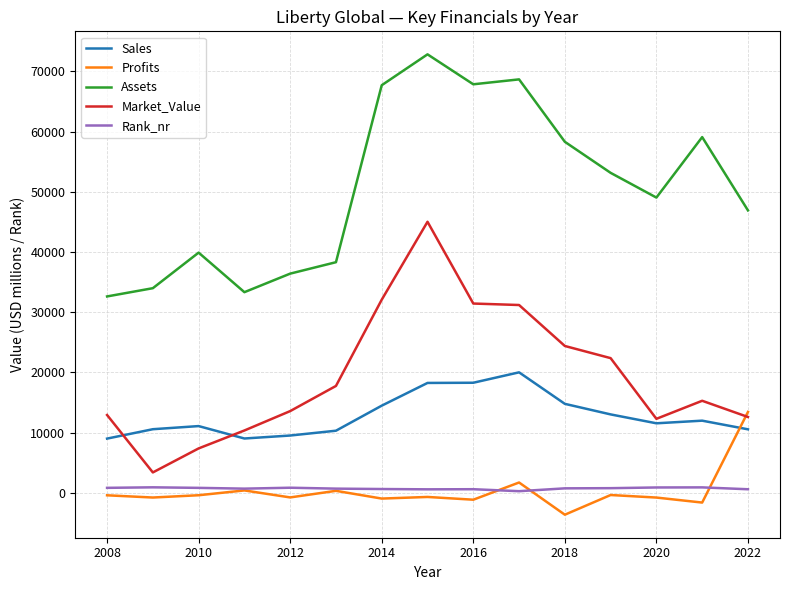

What are all the series names shown in the legend?

Sales, Profits, Assets, Market_Value, Rank_nr